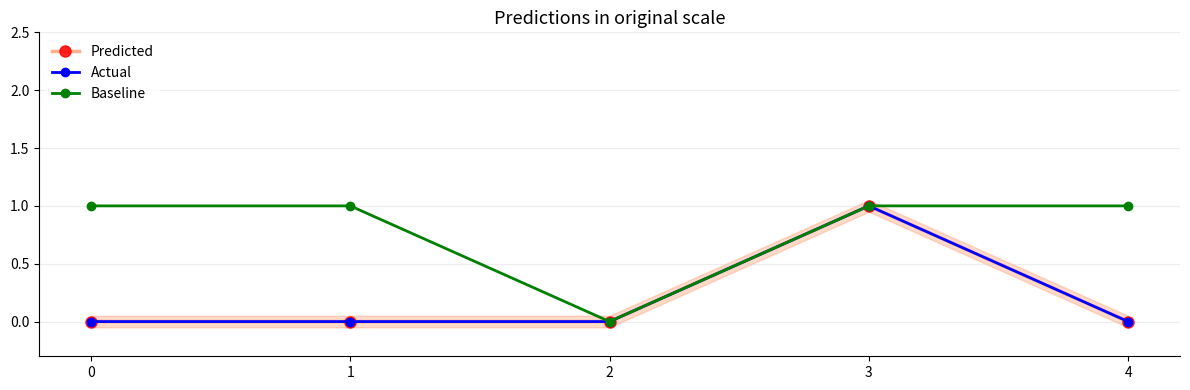

At which category is the sum across all series the highest?

3